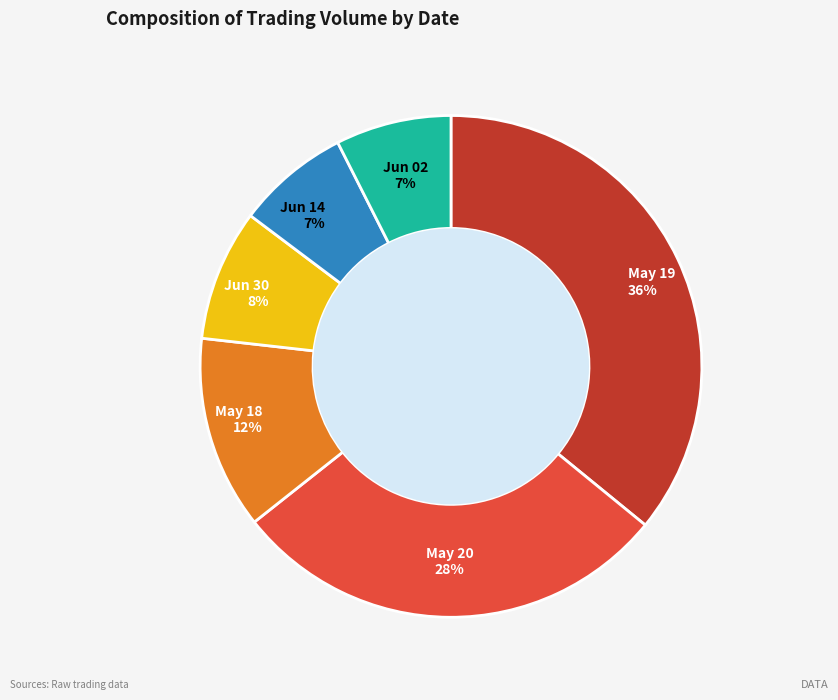

Is the sum of Jun 30 and May 18 greater than half?

No